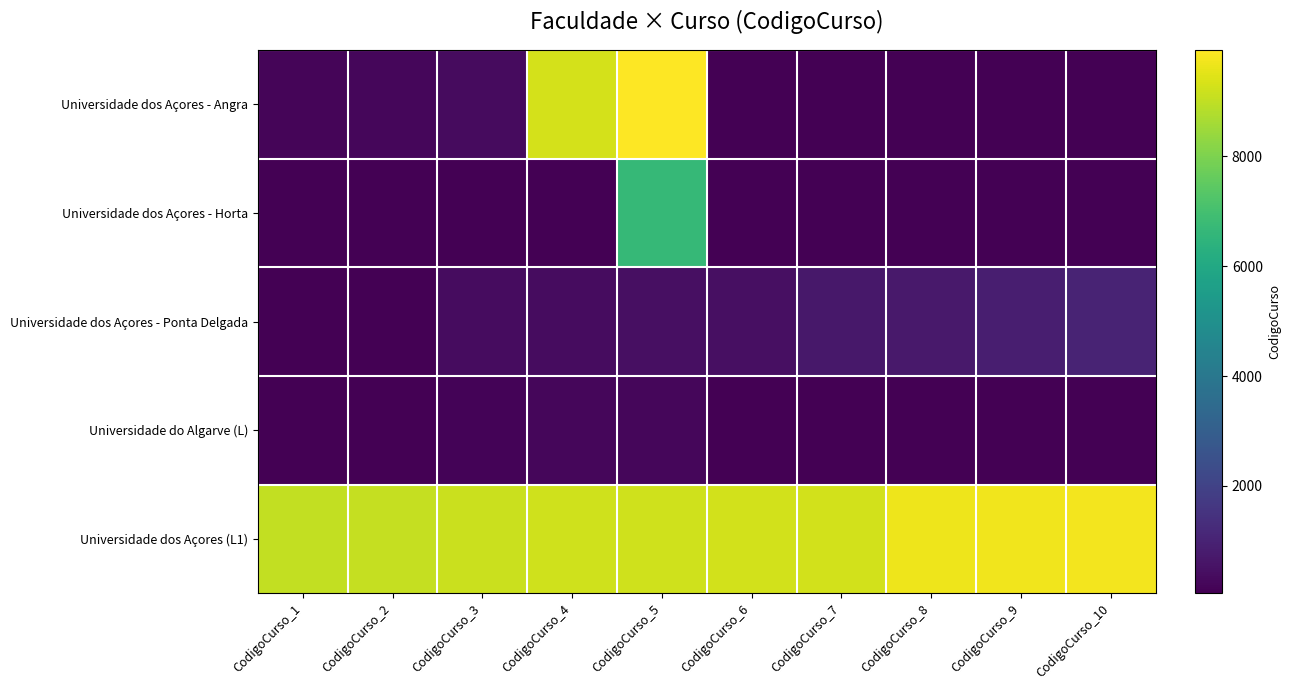

Which series changed the most between CodigoCurso_7 and CodigoCurso_8?

Universidade dos Açores (L1)